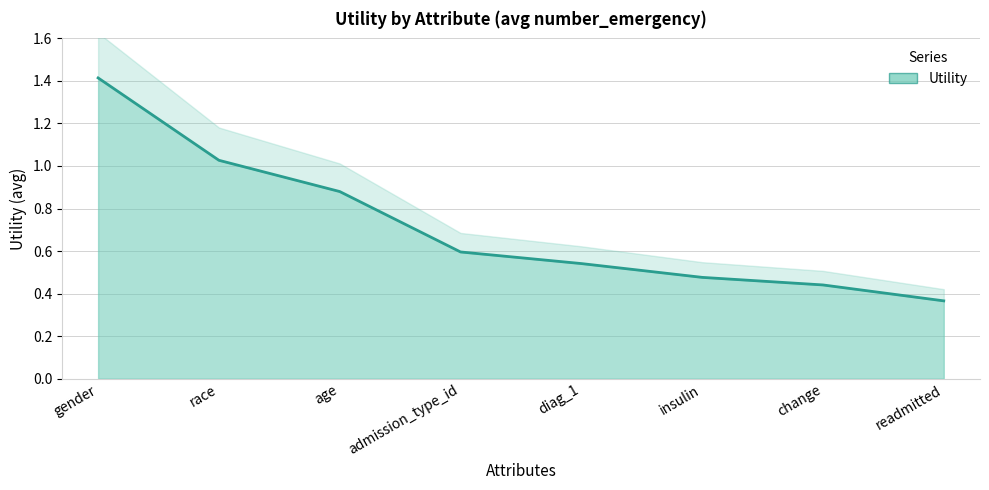

What is the difference between the maximum and minimum values?

1.0